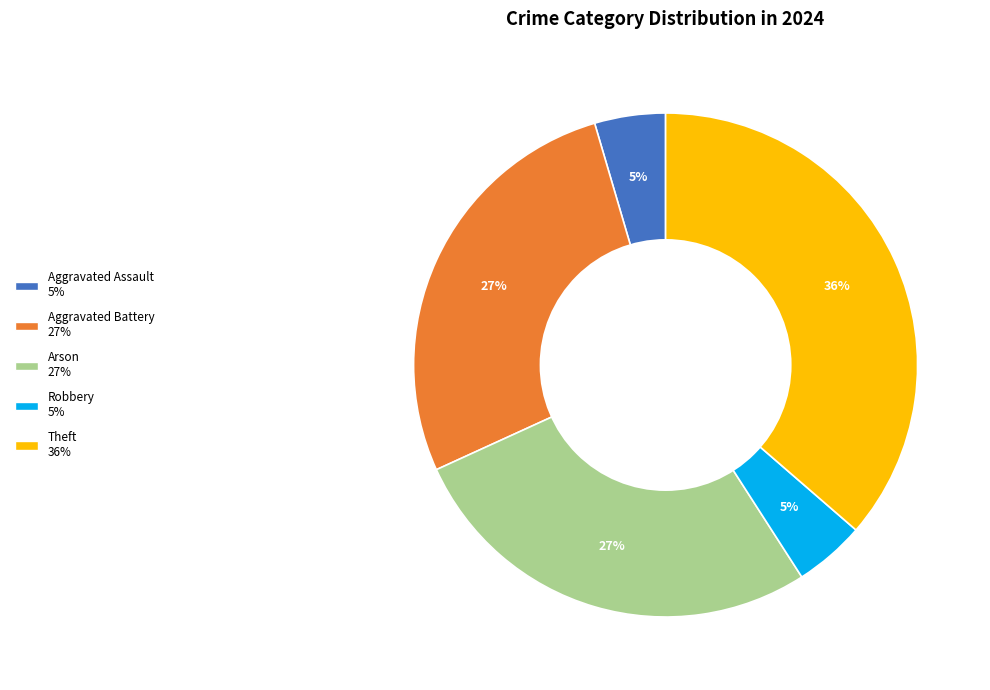

Is there any slice that represents more than half of the pie?

No